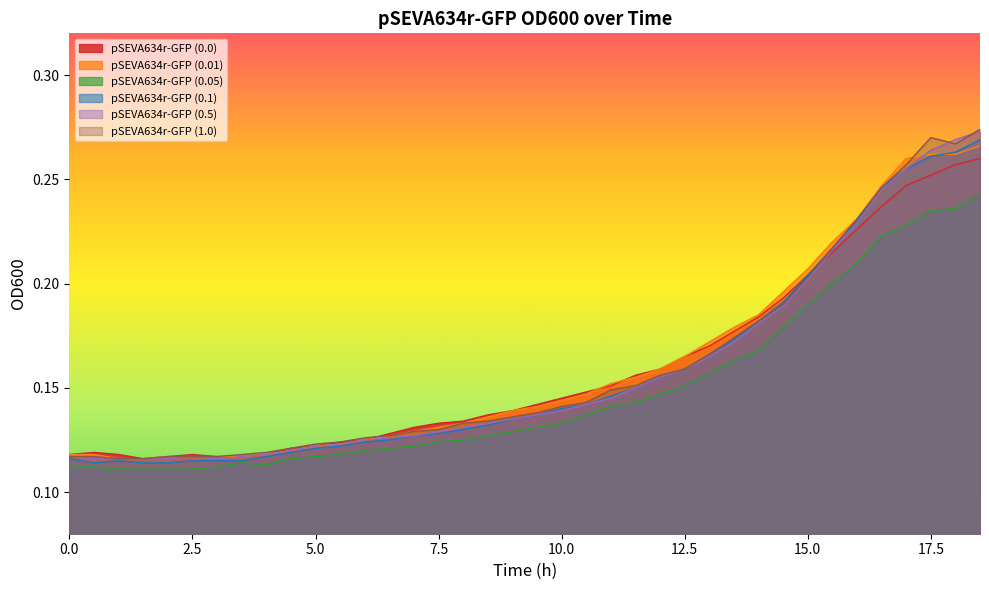

How many intersections are there between pSEVA634r-GFP (1.0) and pSEVA634r-GFP (0.01)?

1